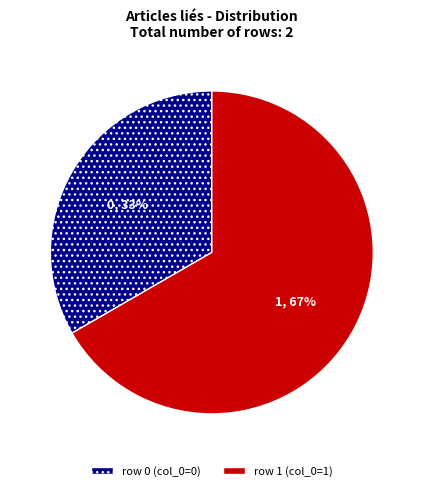

Is there any slice that represents more than half of the pie?

Yes